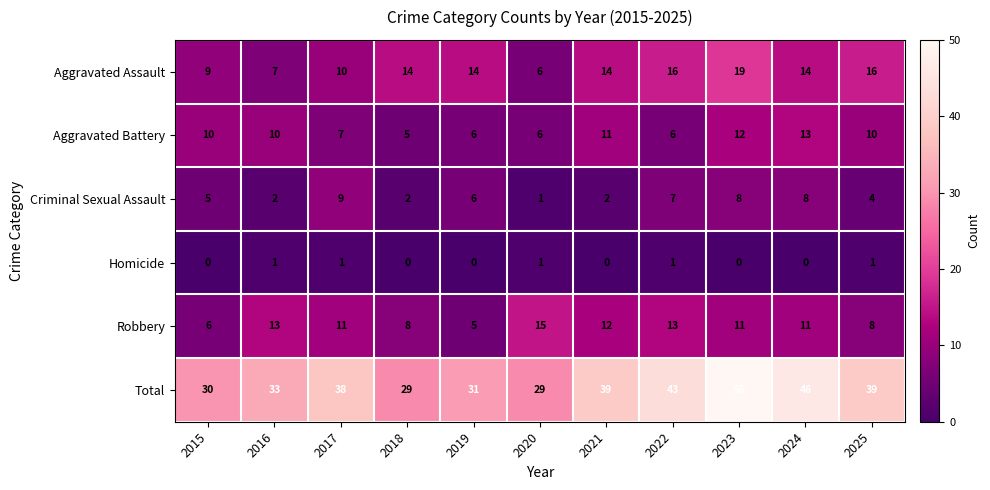

What is the difference between the maximum and minimum values in the Aggravated Battery series?

8